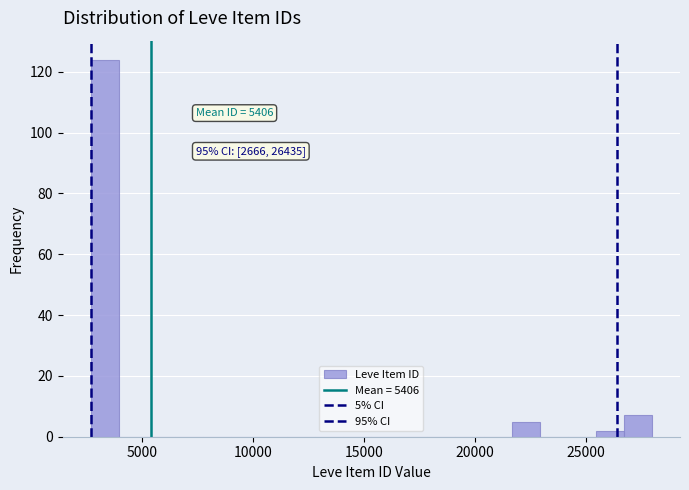

Around what value on the x-axis is the tallest bar? Give the approximate position of its centre, as read against the axis.

3500